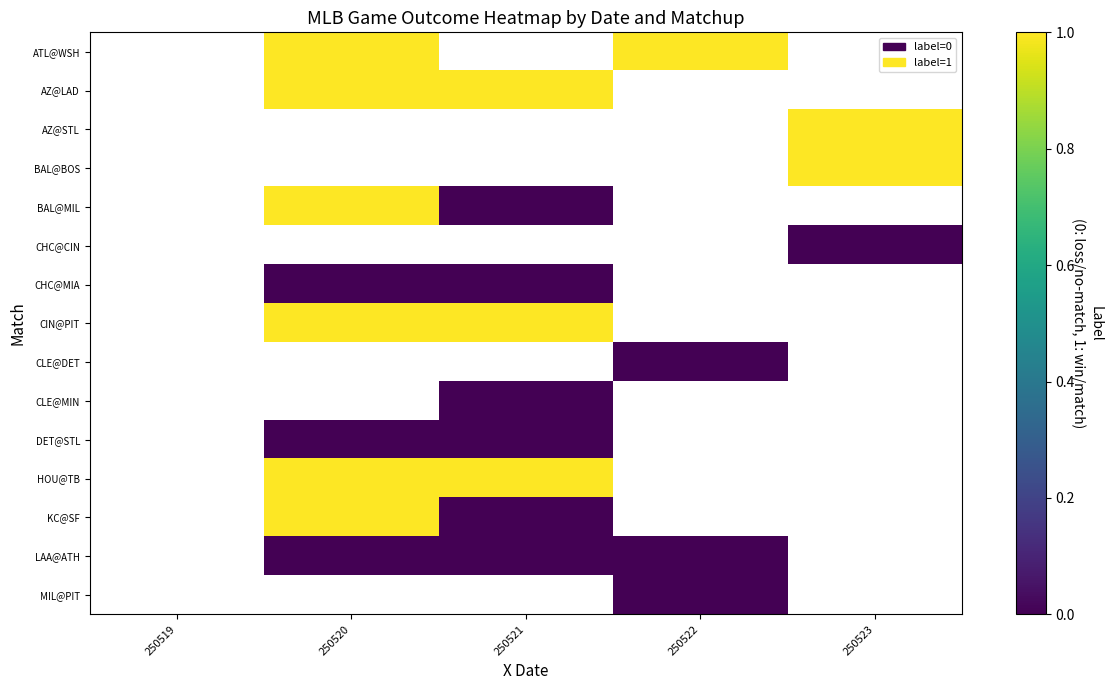

List the labels in order of HOU@TB value, smallest first.

250519, 250520, 250521, 250522, 250523